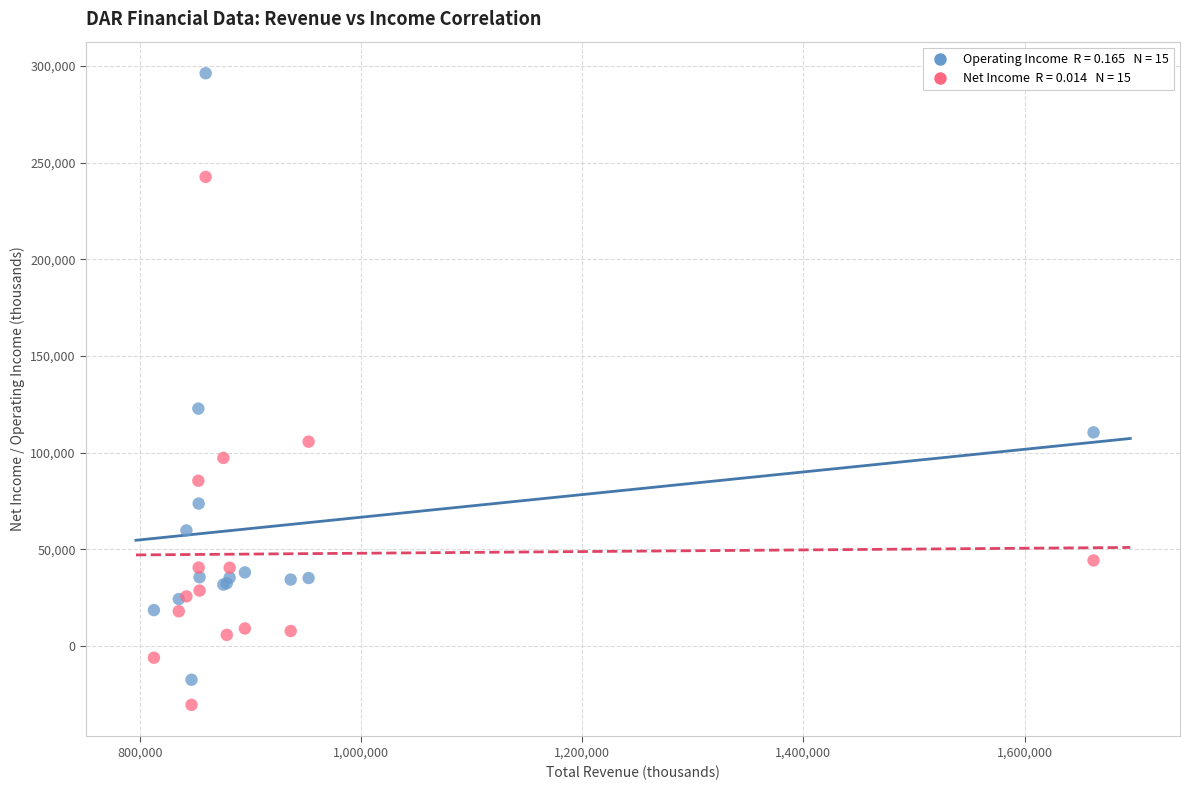

Across all series, what Y value is closest to 132900?

122800